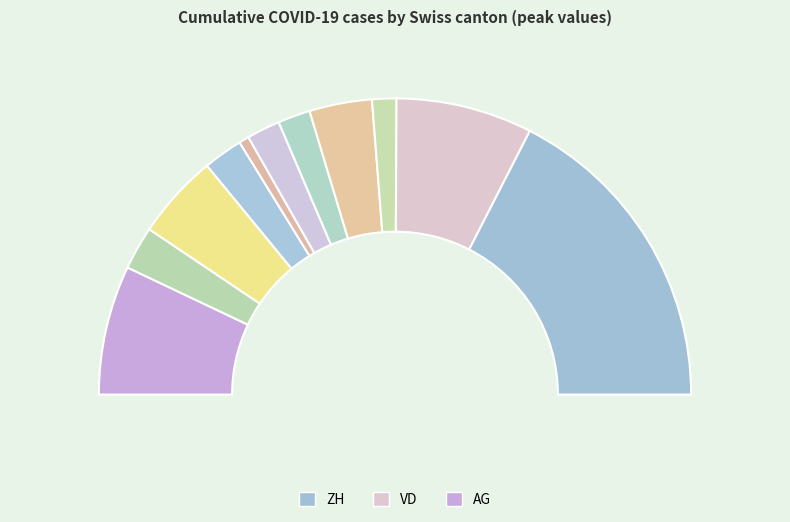

To the nearest percent, what portion does BE represent?

5%